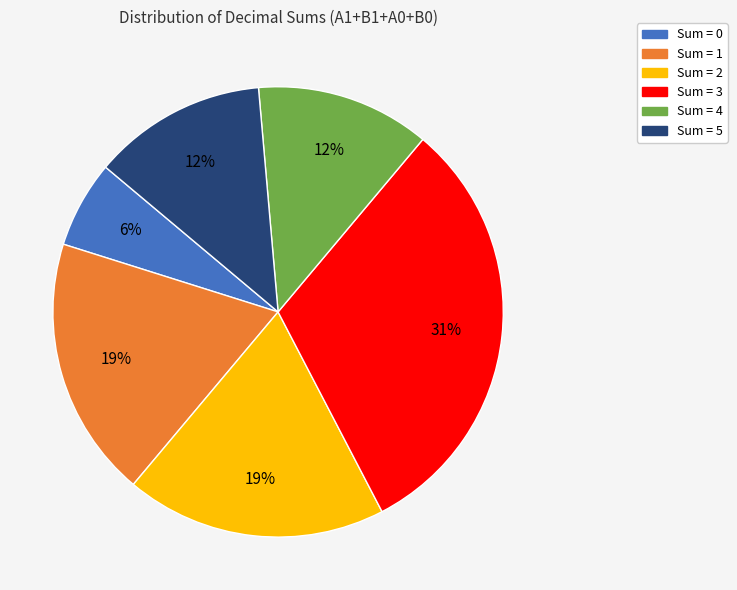

What is the ratio of the value at Sum = 1 to the value at Sum = 2?

1.0